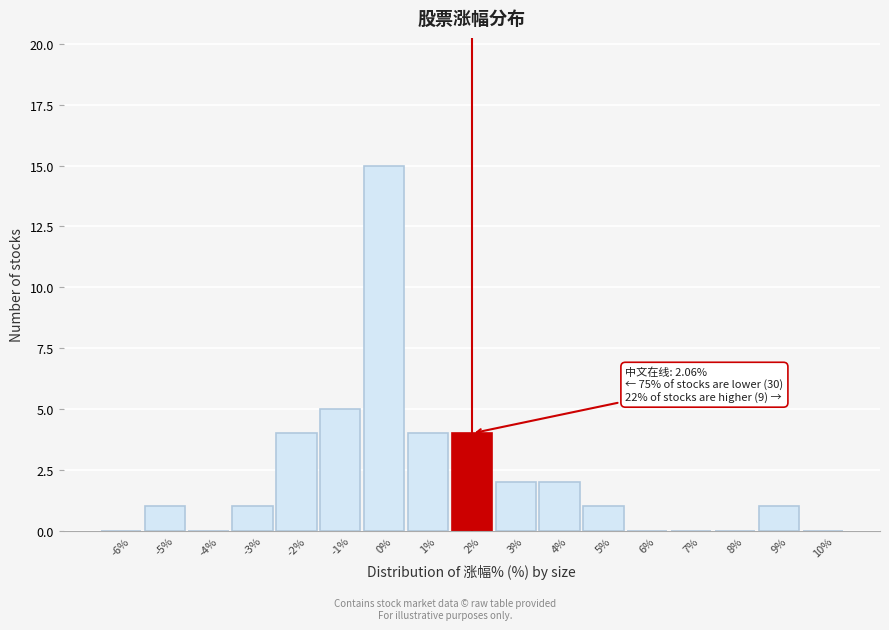

Reading right to left, list all the values displayed in this chart.

10%=0	9%=1	8%=0	7%=0	6%=0	5%=1	4%=2	3%=2	2%=4	1%=4	0%=15	-1%=5	-2%=4	-3%=1	-4%=0	-5%=1	-6%=0